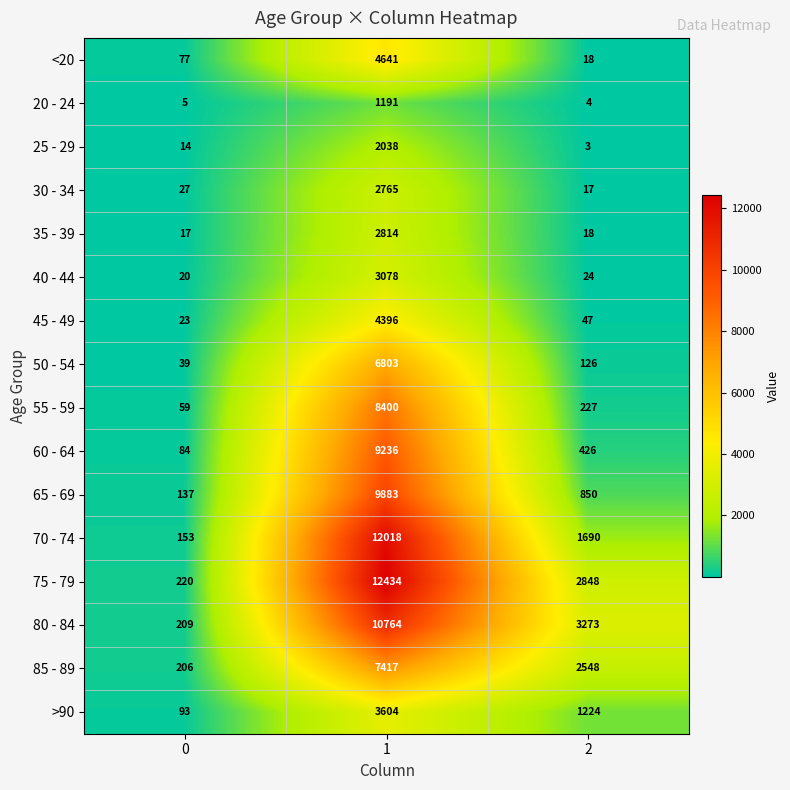

Count the number of categories in the chart.

3